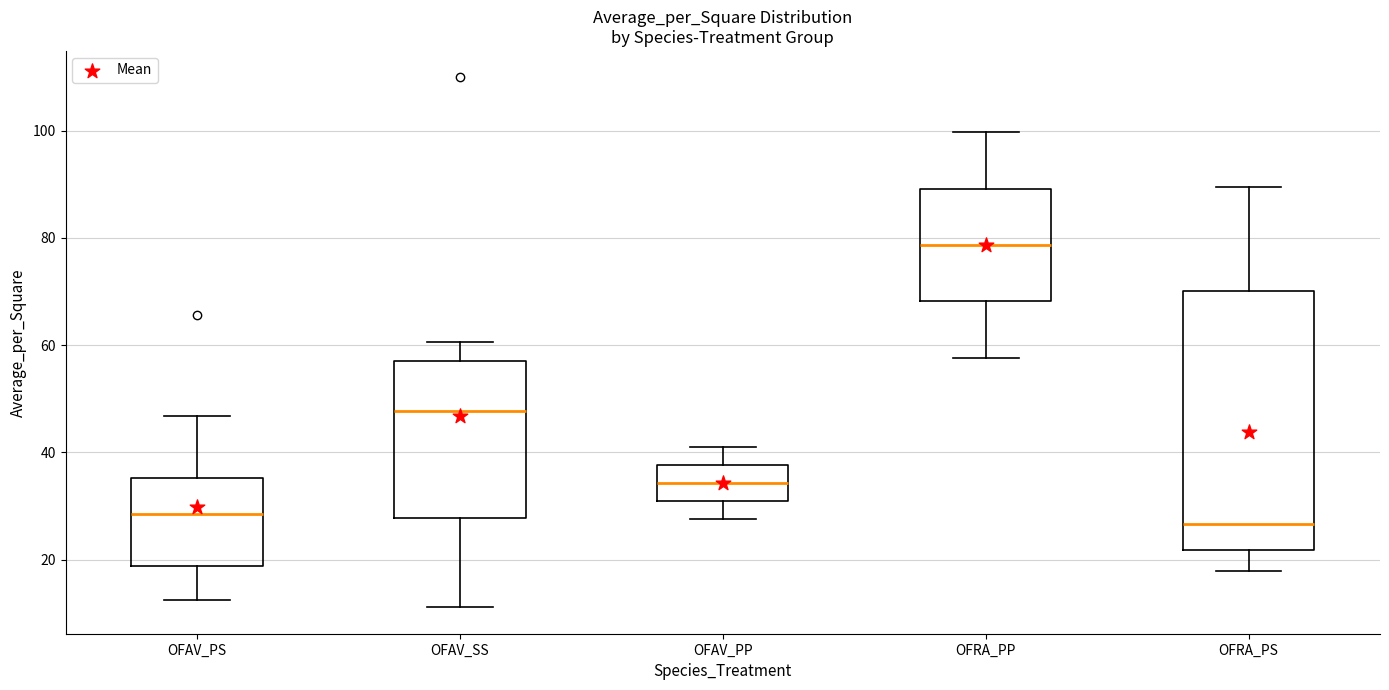

Where is the upper edge of the box for OFRA_PP on the y-axis? The values are not printed on the chart, so give them approximately, as read against the axis.

90